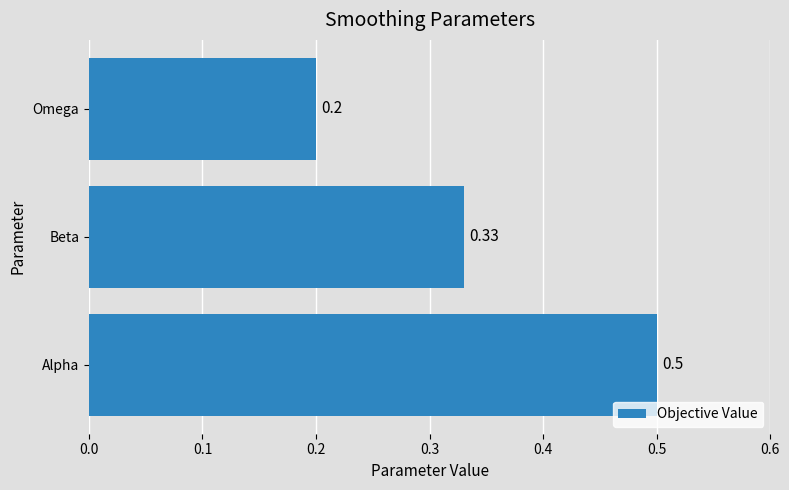

At which label is the value closest to 0?

Omega